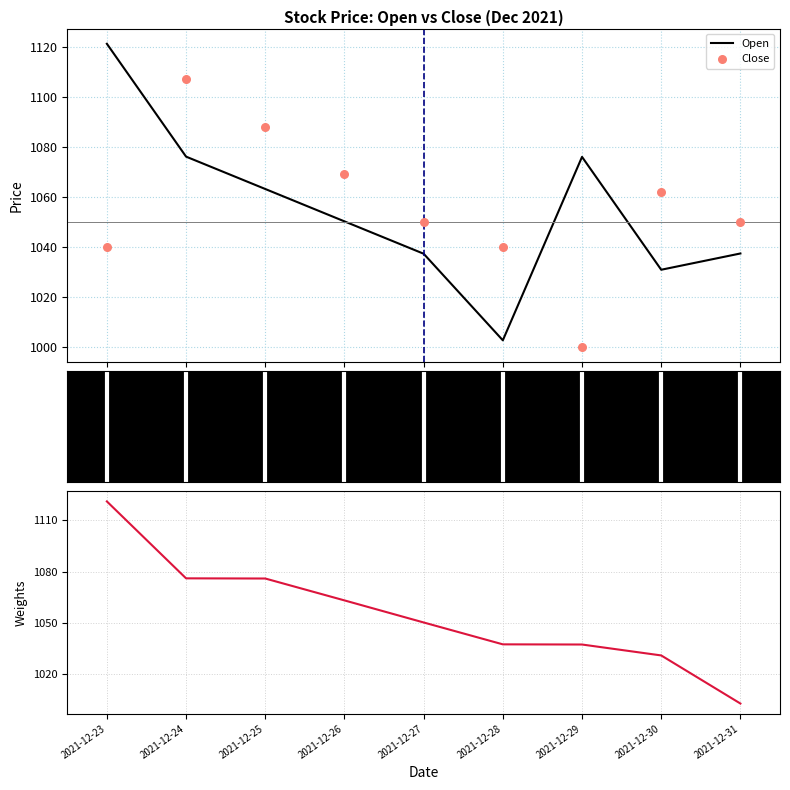

At how many categories does at least one series exceed 1079?

3